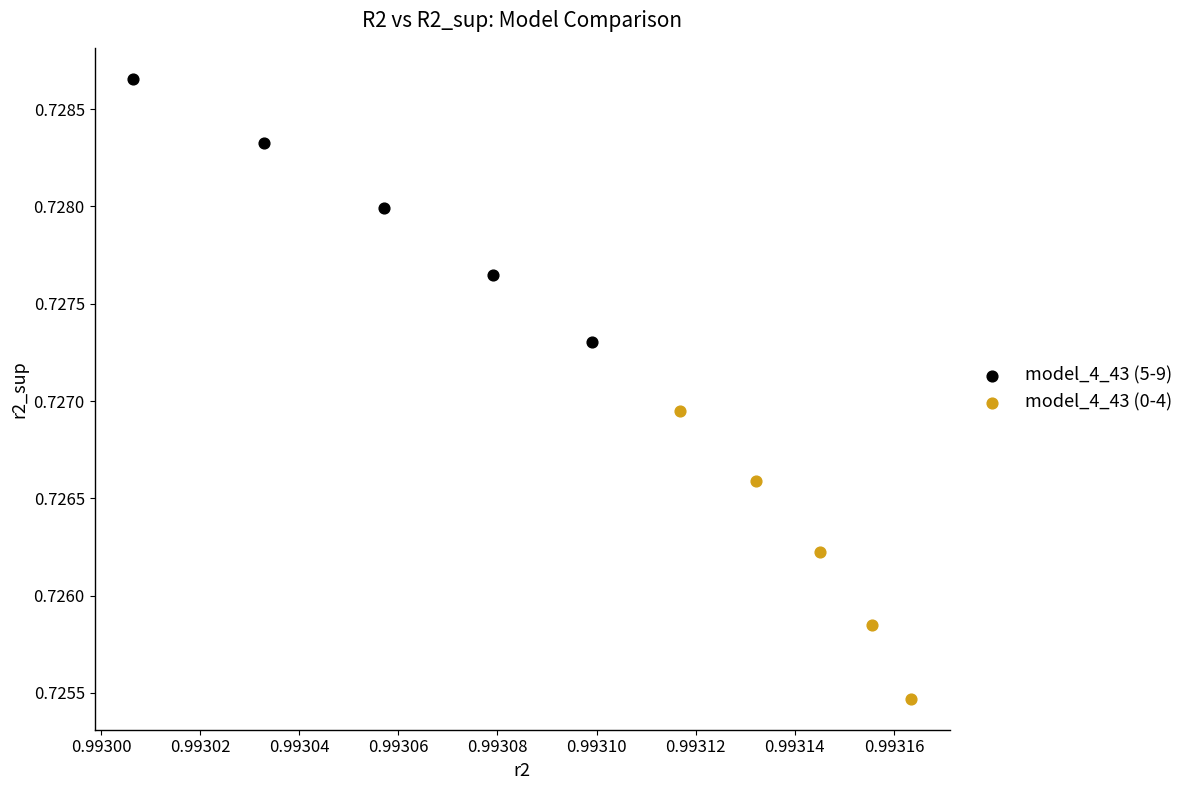

Which series reaches the maximum Y coordinate?

model_4_43 (5-9)